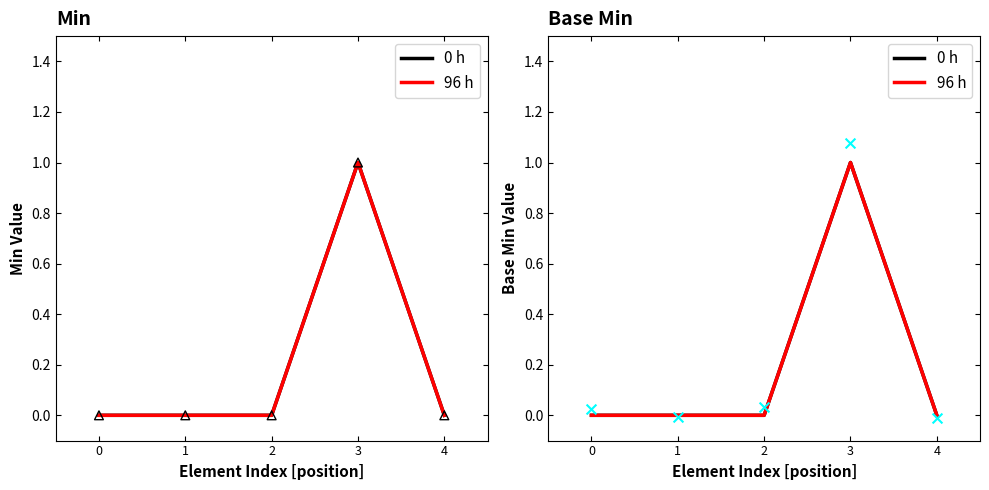

Which series contains the highest Y value?

0 h